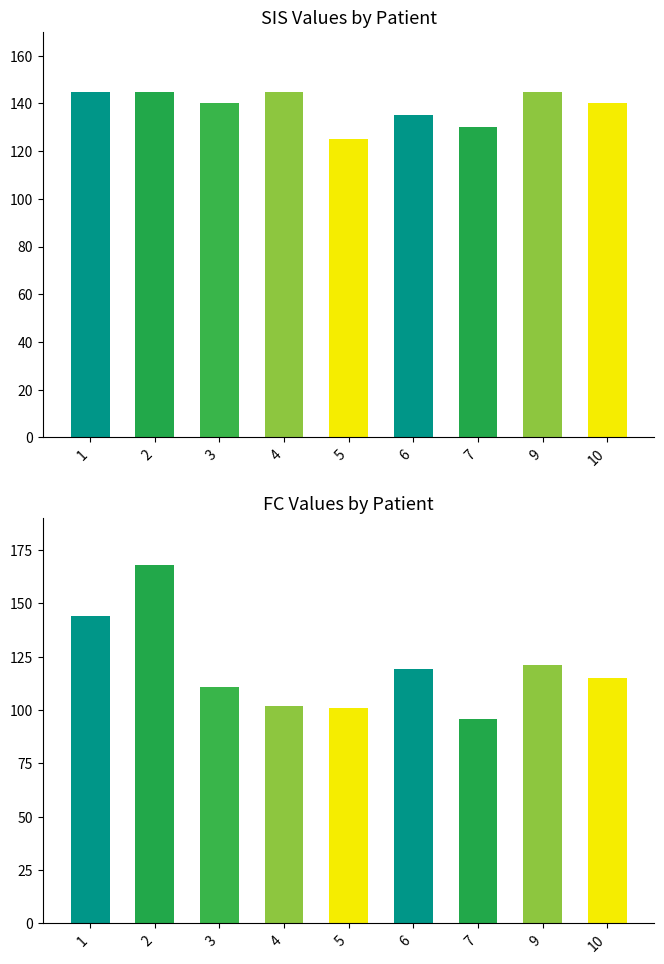

At how many categories does at least one series exceed 102?

9